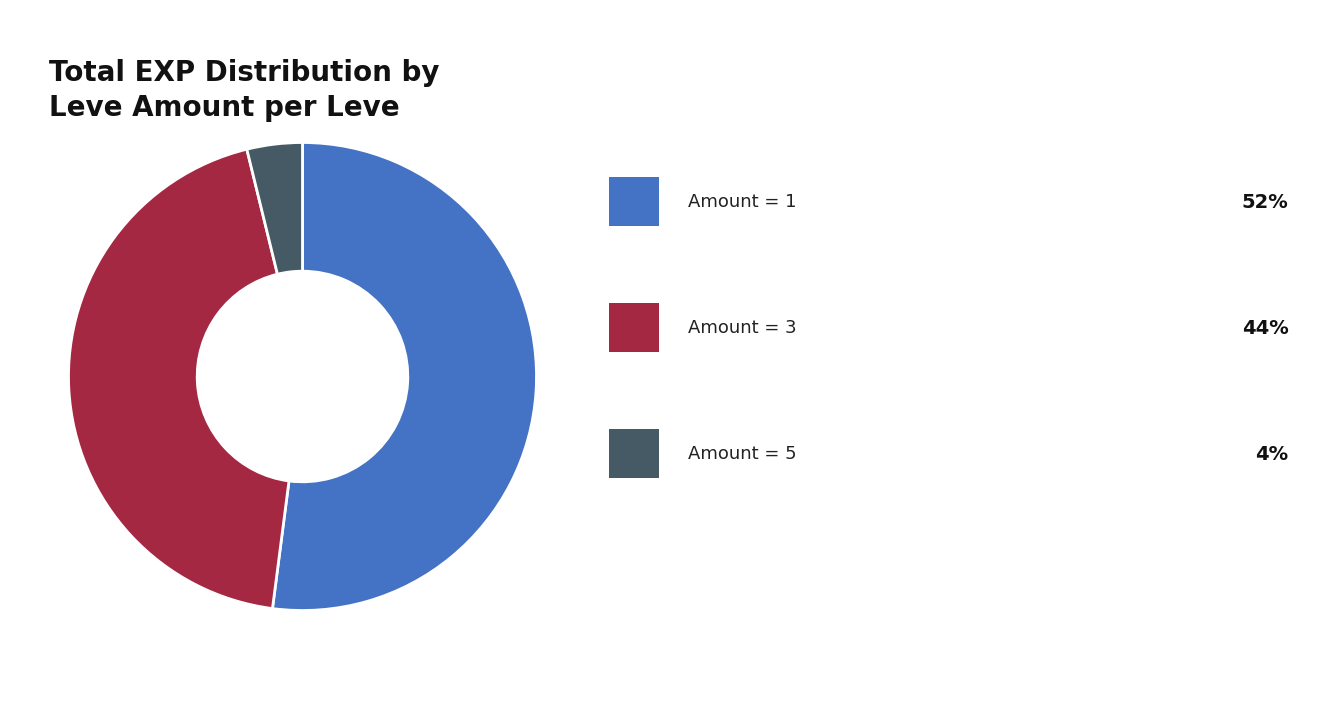

Does any single category account for the majority?

Yes